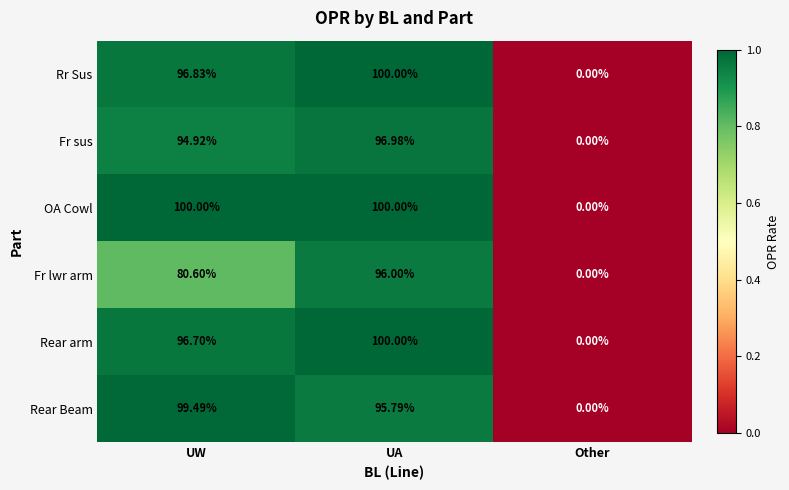

List the labels in order of Fr lwr arm value, largest first.

UA, UW, Other